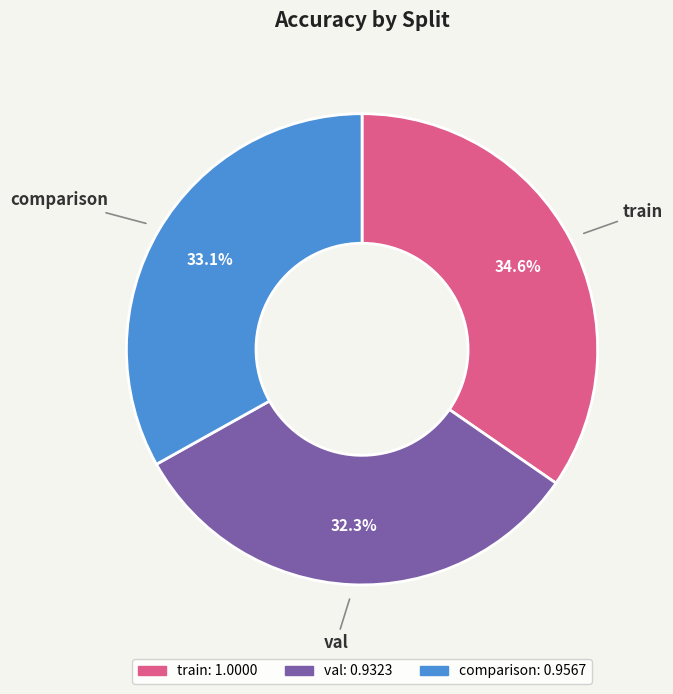

What is the smallest slice in the pie chart?

val